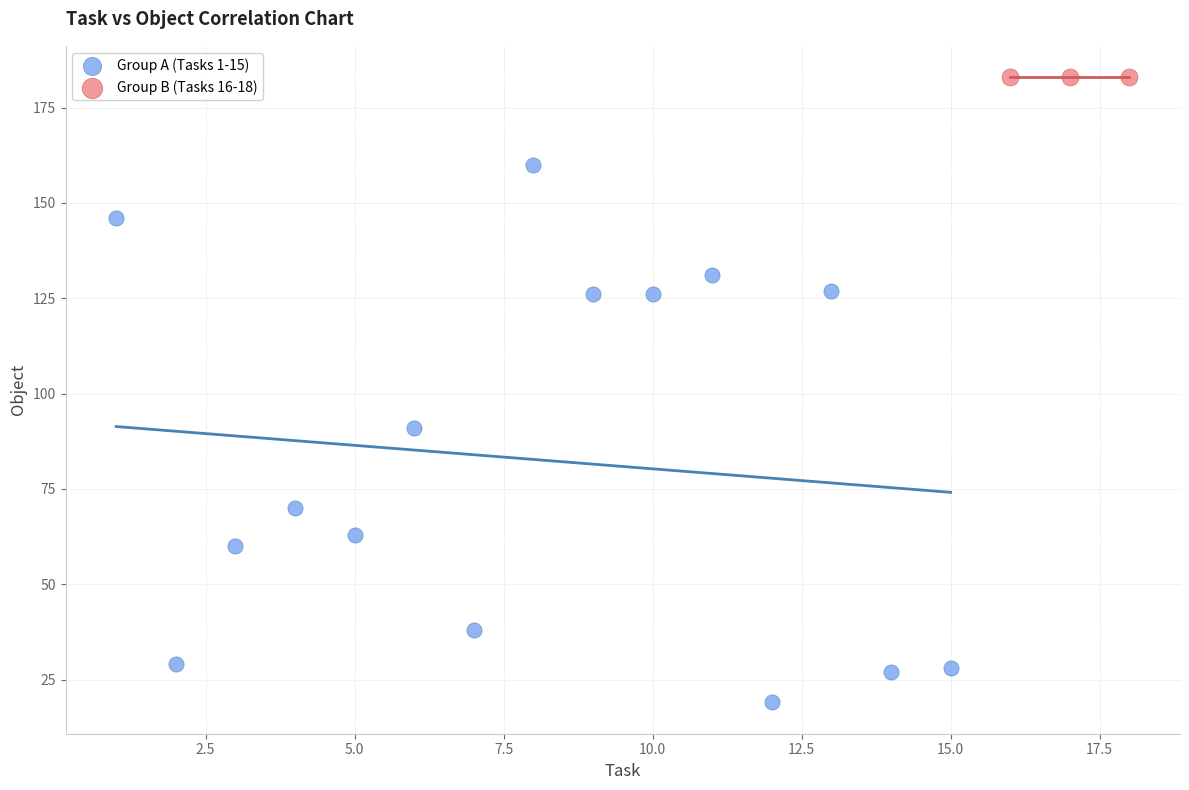

Which series reaches the minimum Y coordinate?

Group A (Tasks 1-15)